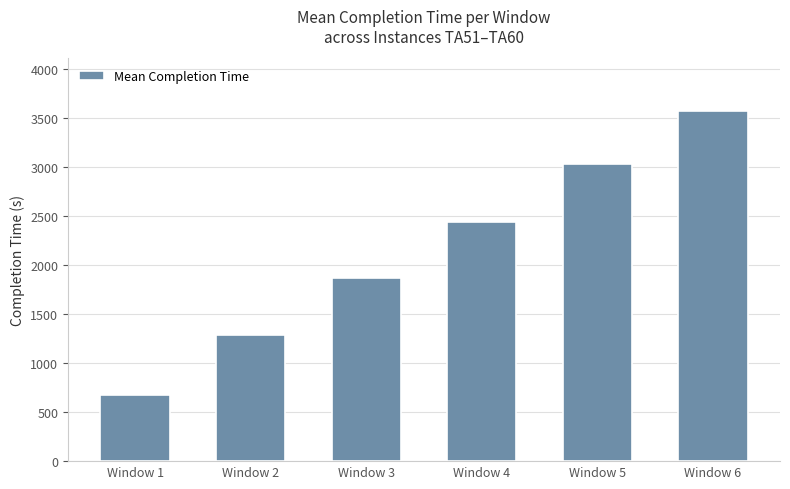

What is the difference between the maximum and minimum values?

2897.0